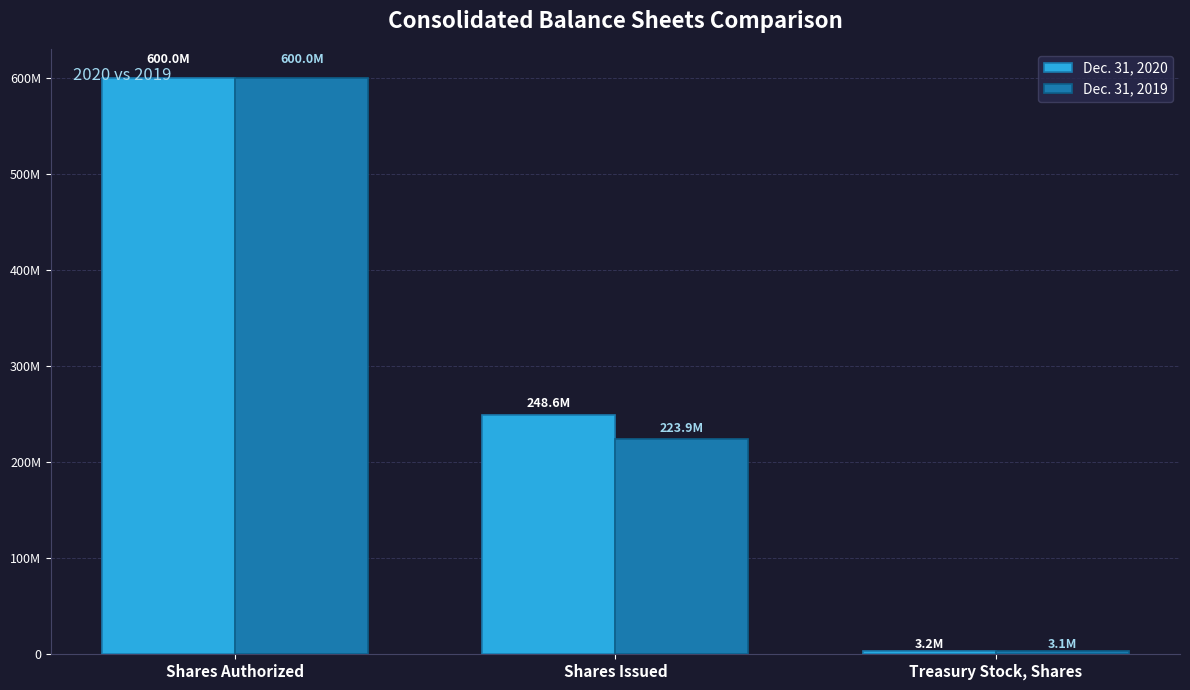

True or false: Dec. 31, 2019 has a value of 837865543 at Shares Authorized.

False